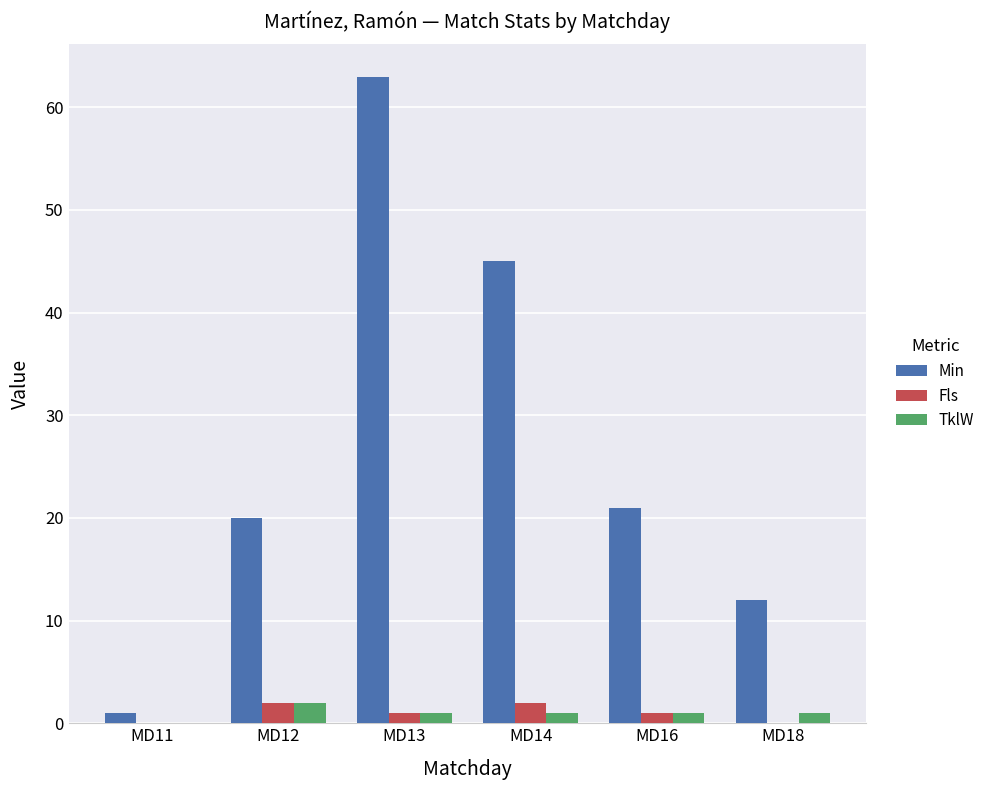

The value of Min at MD13 is 95. True or false?

False